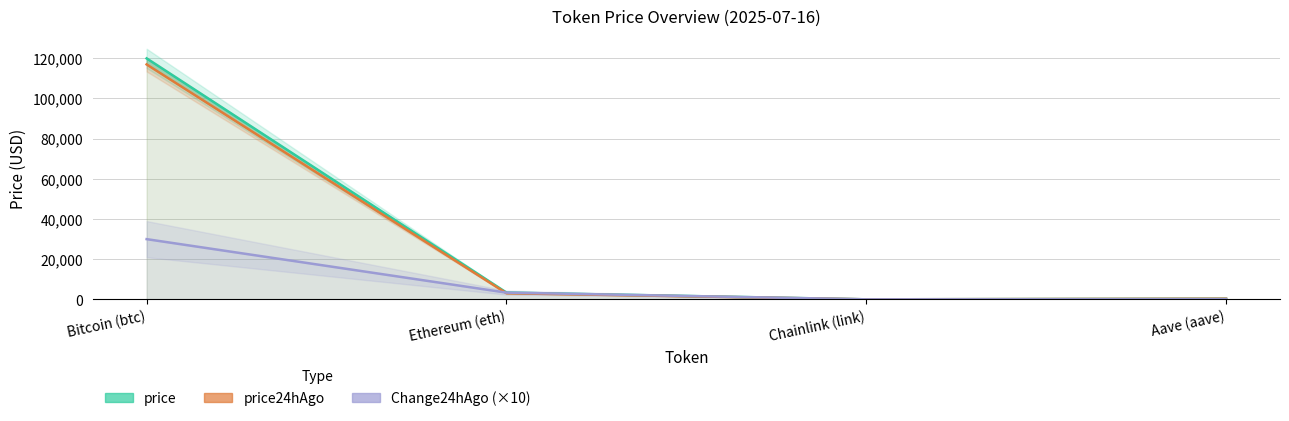

What is the difference between the maximum and second lowest values in the price24hAgo series?

116603.2